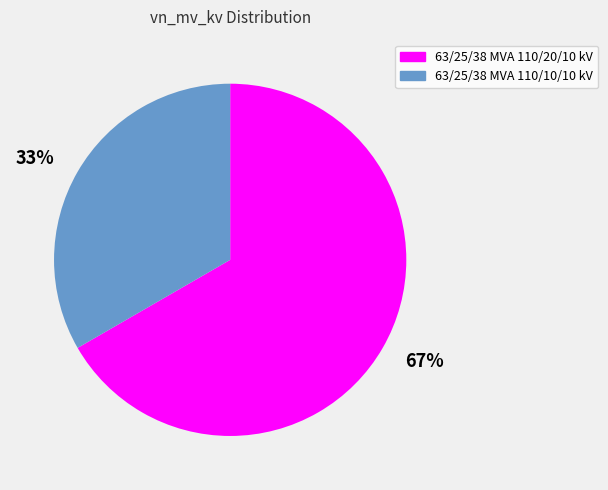

To the nearest percent, what is the average slice percentage?

50%